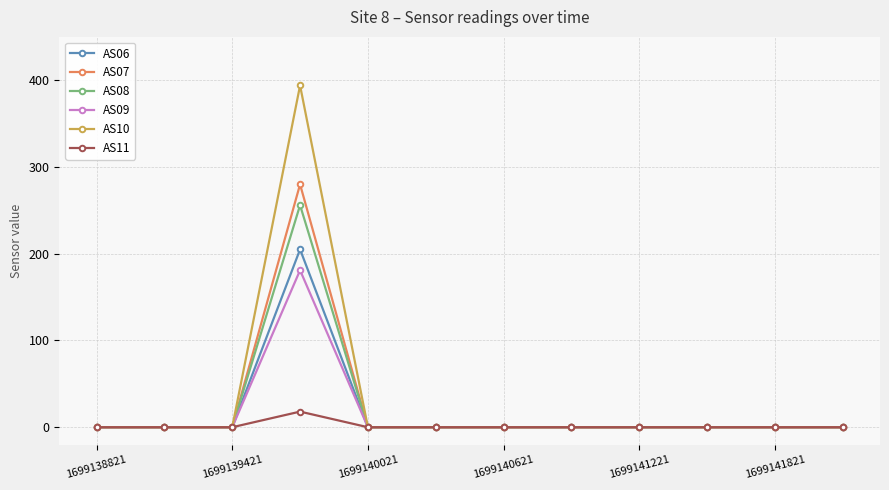

How many lines are shown in the chart?

6